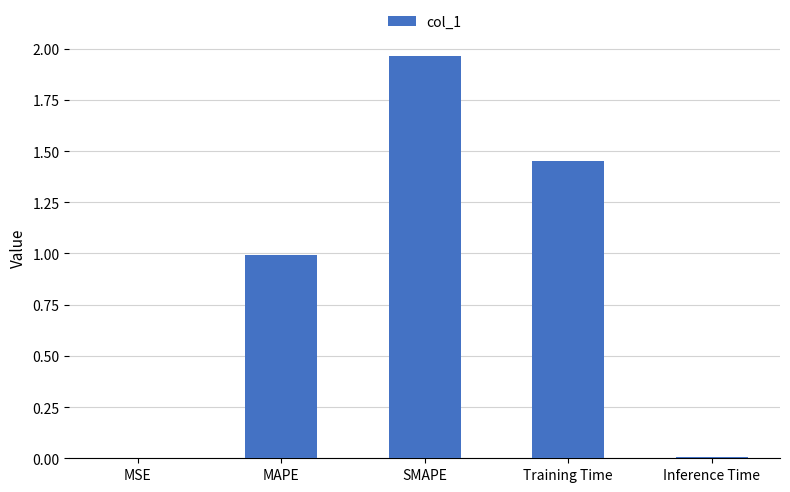

Is it true that the value at MAPE is 1.0?

True